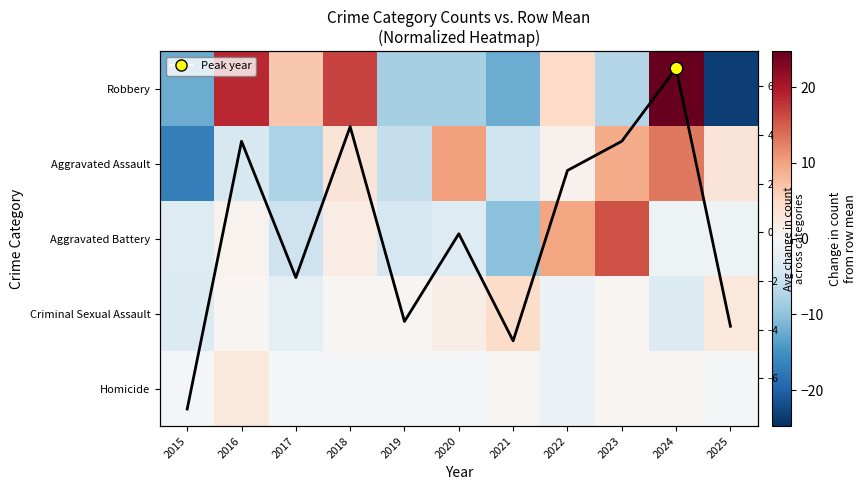

At which category is the sum across all series the highest?

2024